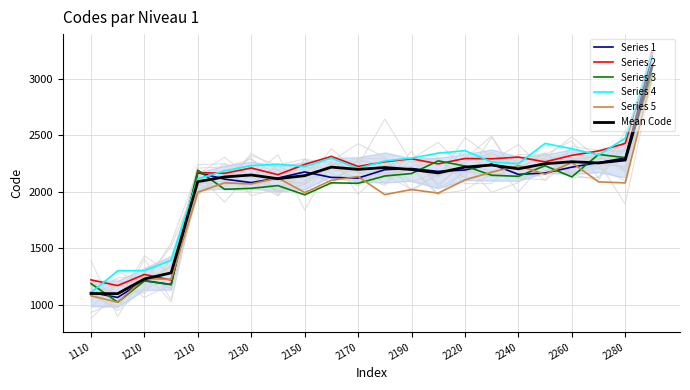

The value of Series 2 at 2170 is 2223.5. True or false?

True